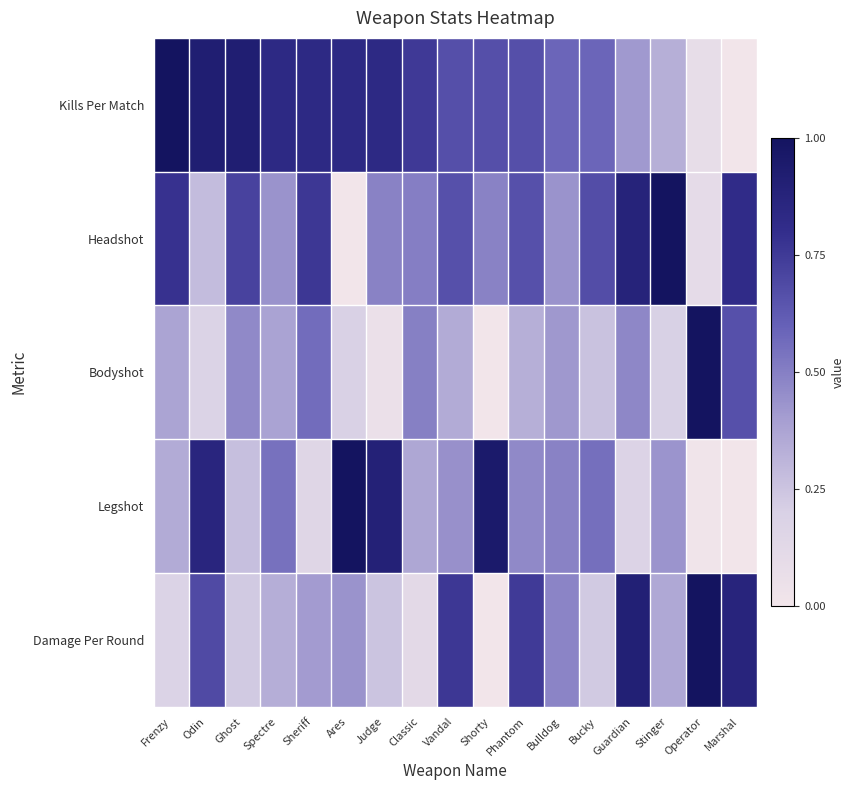

At Vandal, list the series in order from smallest to largest.

Bodyshot, Legshot, Headshot, Kills Per Match, Damage Per Round